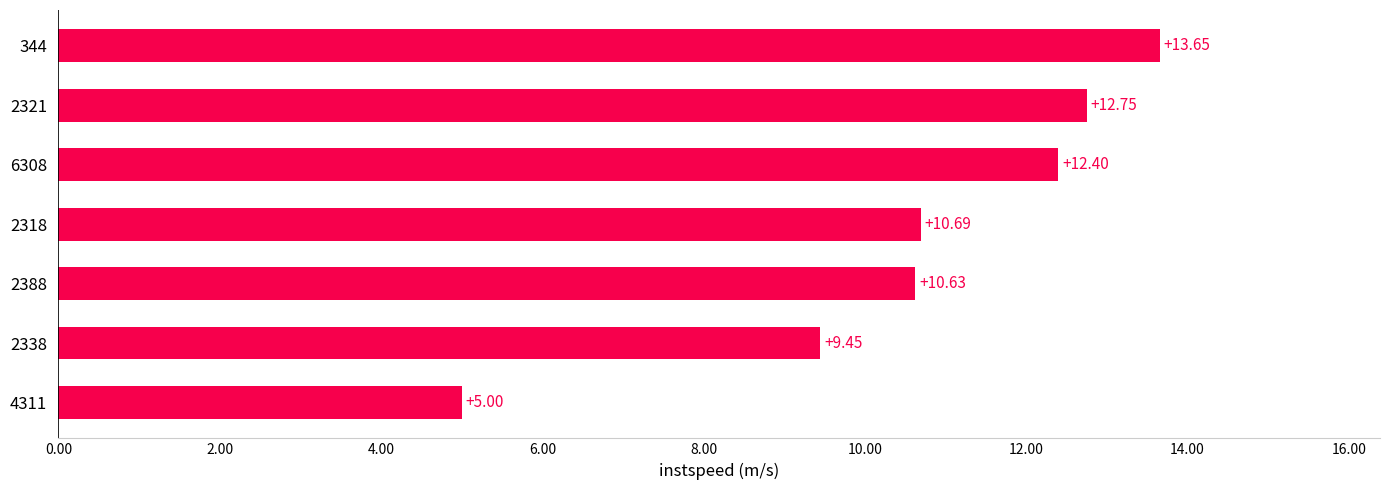

Which has a higher value, 2388 or 344?

344